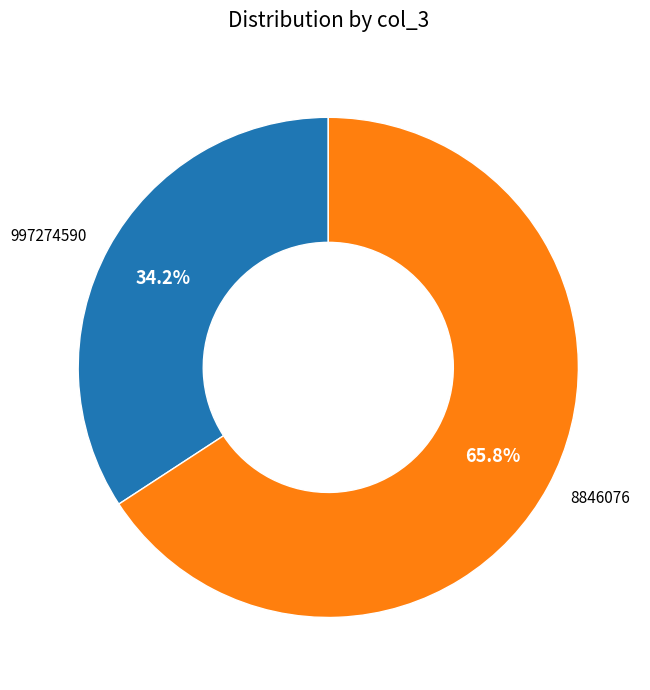

To the nearest percent, what portion does 8846076 represent?

66%